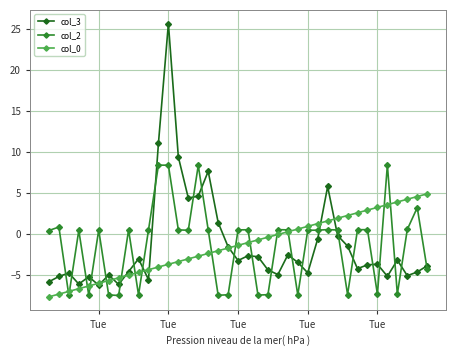

What is the value of the col_2 point at the 3rd from the left?

-7.5